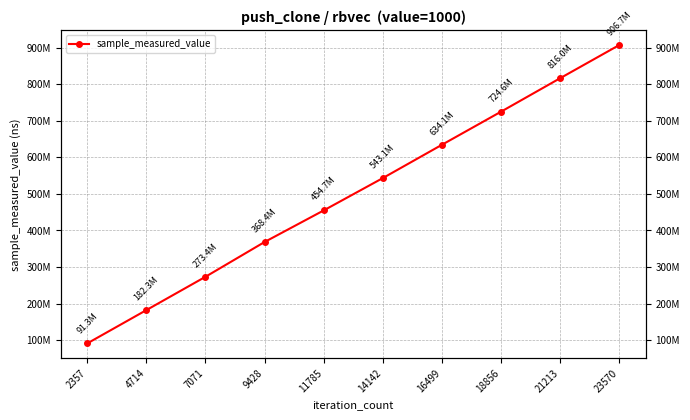

Count the values in the range 273363654 to 724571685.

6